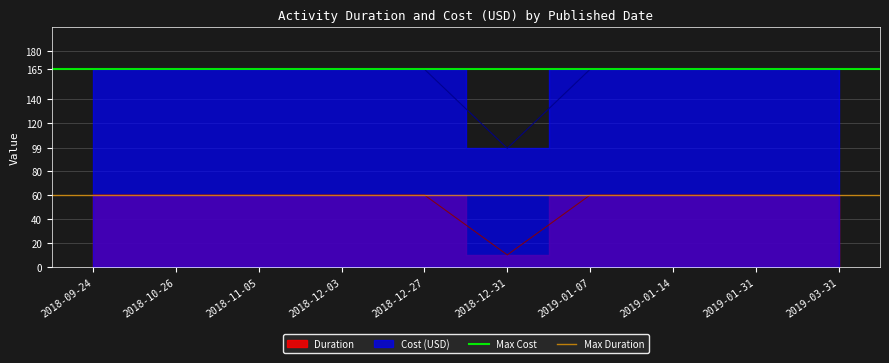

What is the value of the Max Duration point at the 1st from the left?

60